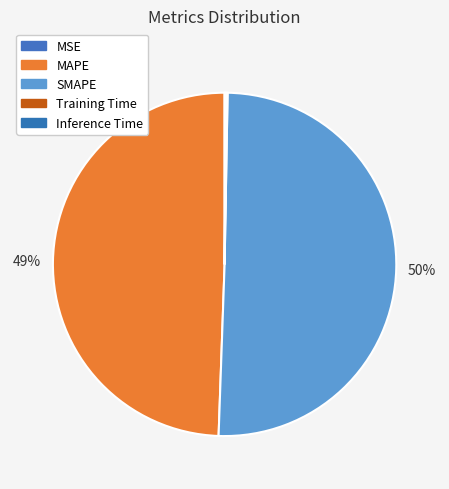

Count the number of slices in the pie.

5